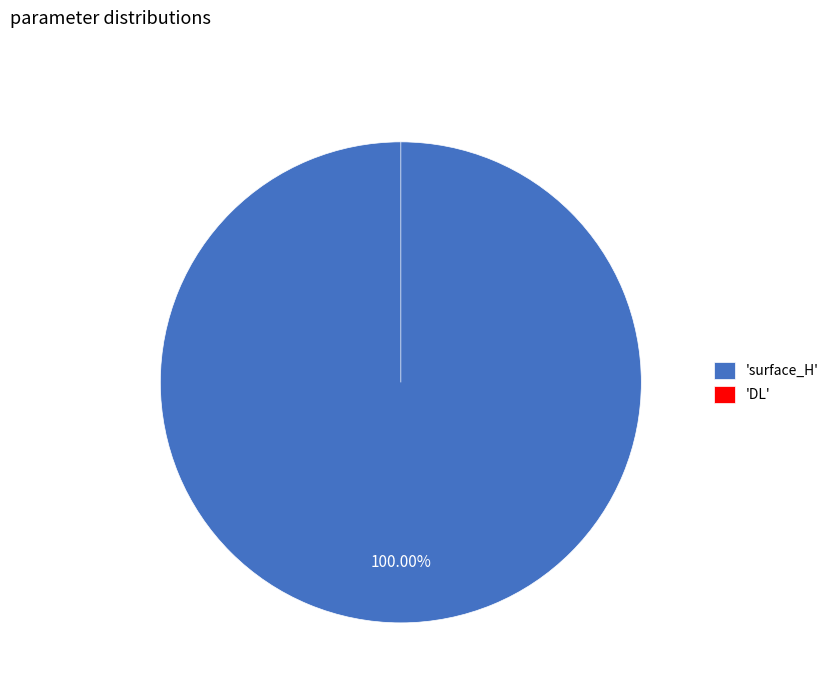

Rank the categories by value from highest to lowest.

surface_H, DL